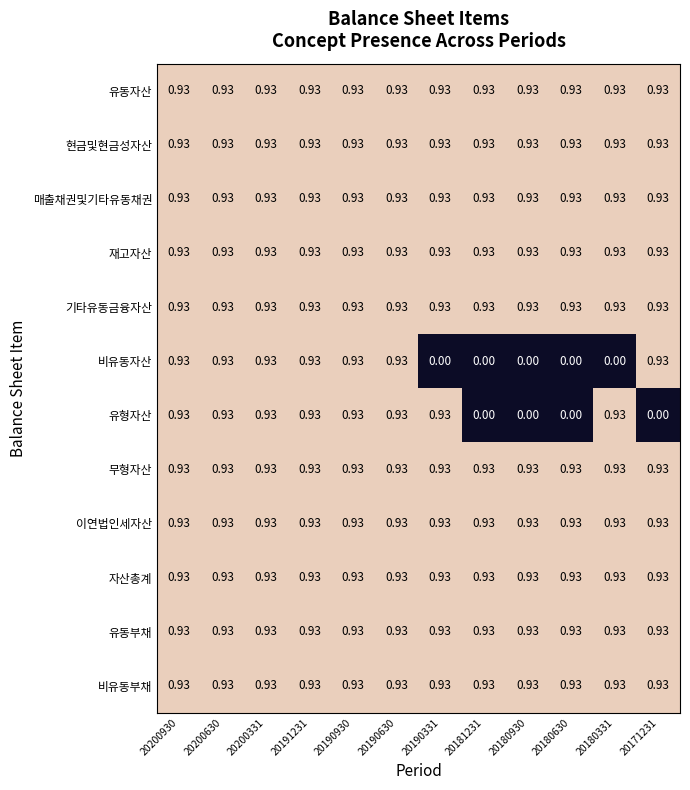

Is the value of 유형자산 at 20180930 greater than the value of 기타유동금융자산 at 20190331?

No